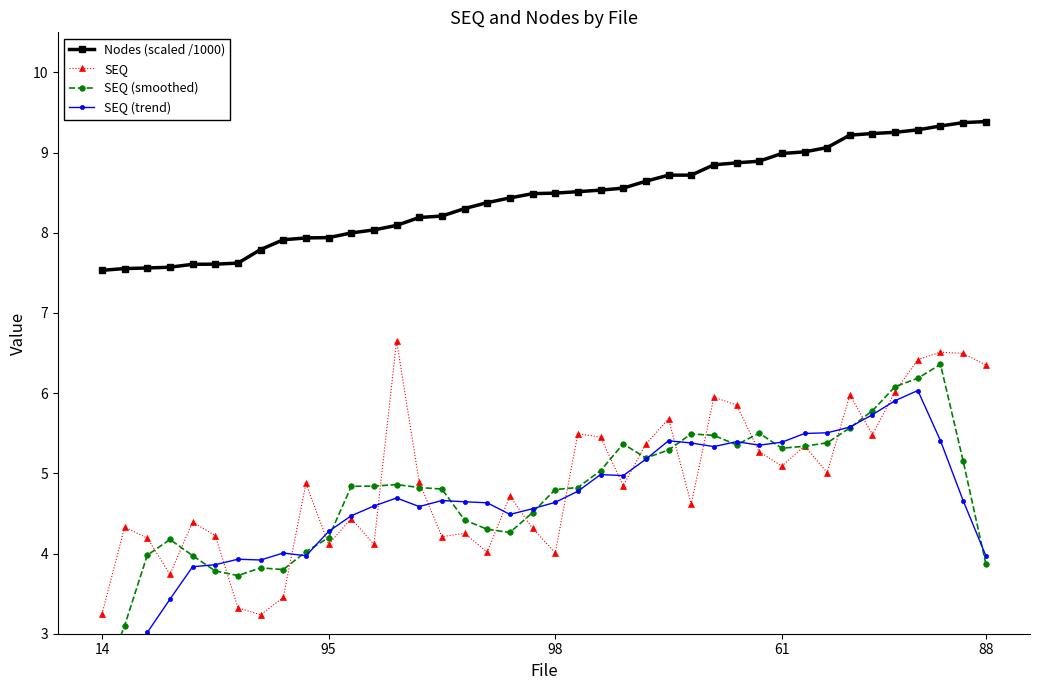

What is the total value across all series at 6?

18.6